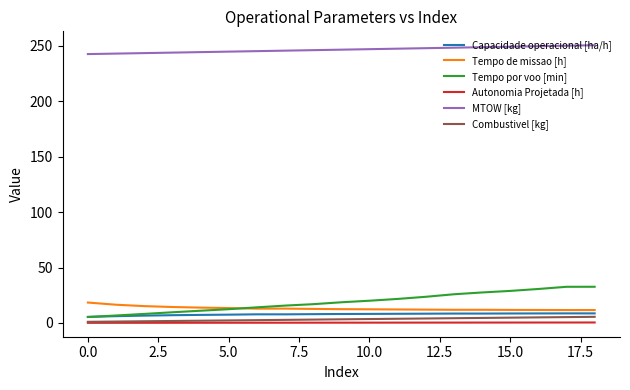

Does the chart display data point markers on the line(s)?

No